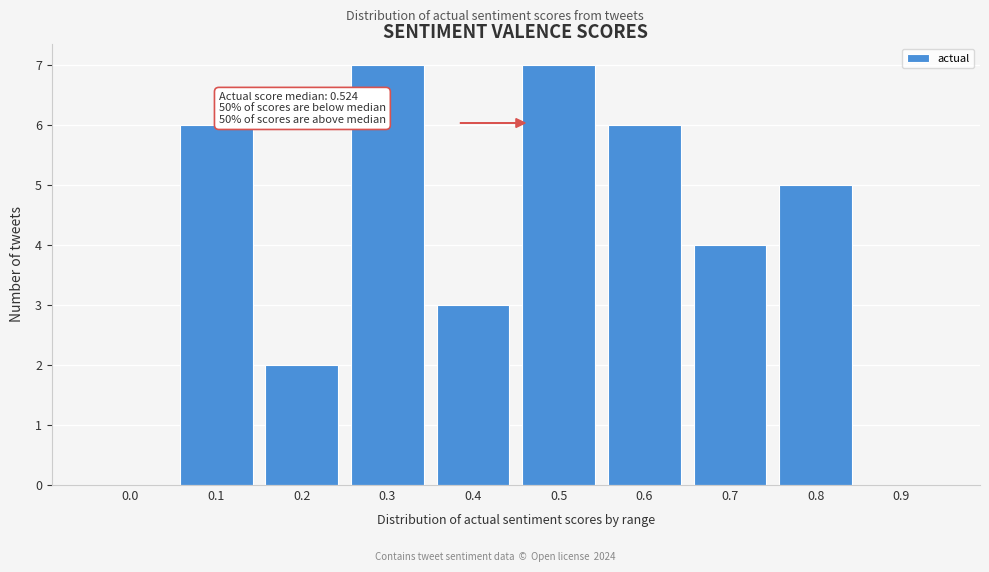

Reading right to left, list all the values displayed in this chart.

0.9=0	0.8=5	0.7=4	0.6=6	0.5=7	0.4=3	0.3=7	0.2=2	0.1=6	0.0=0